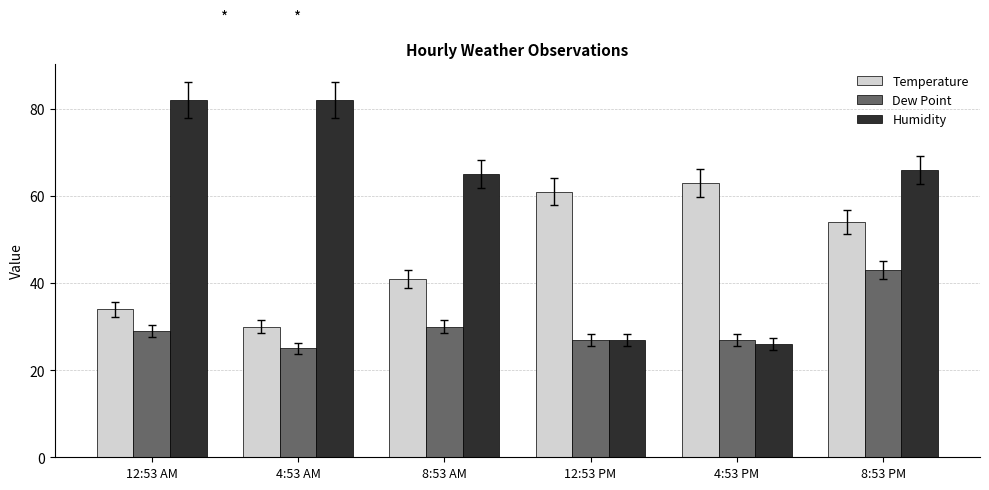

What is the spread (max minus min) of values at 12:53 AM?

53